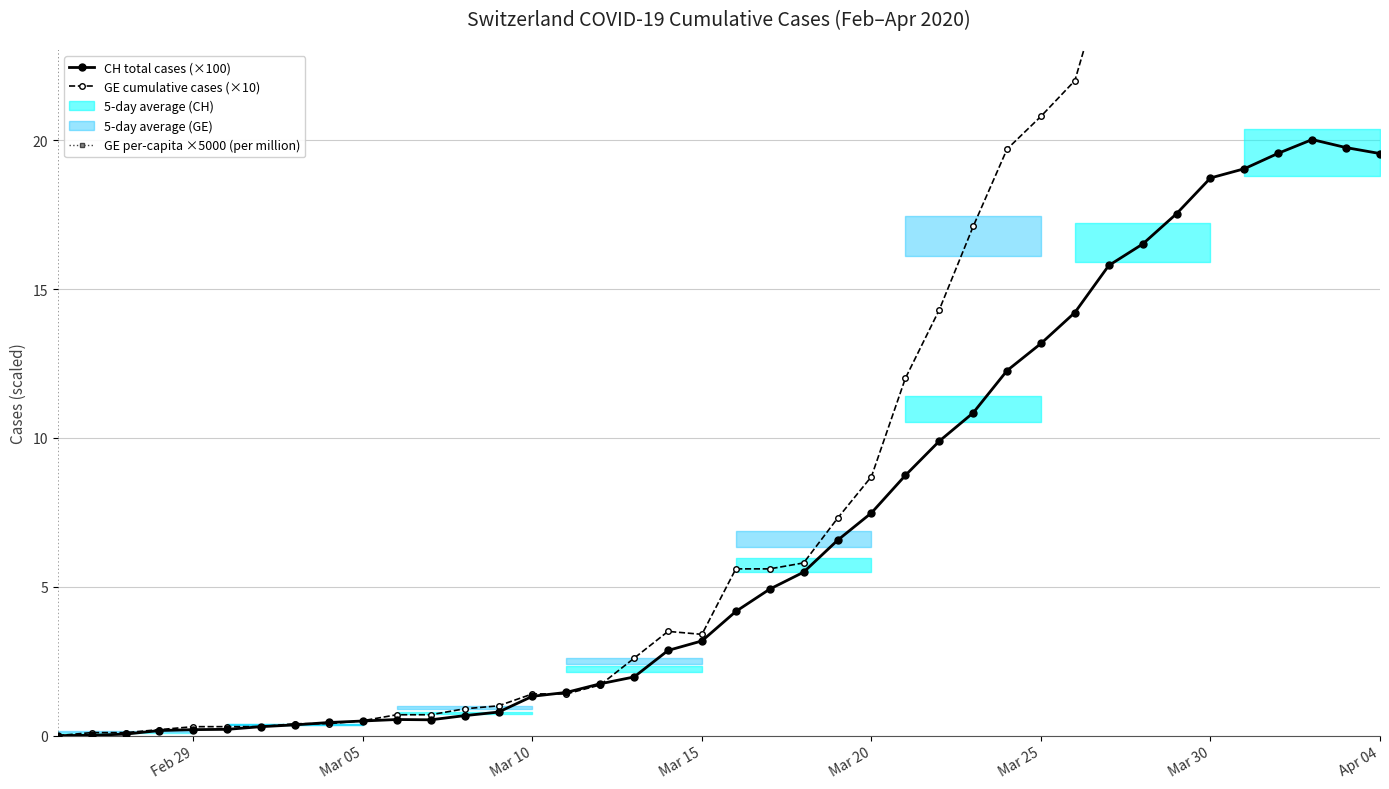

What is the maximum value for CH total cases (×100)?

20.0